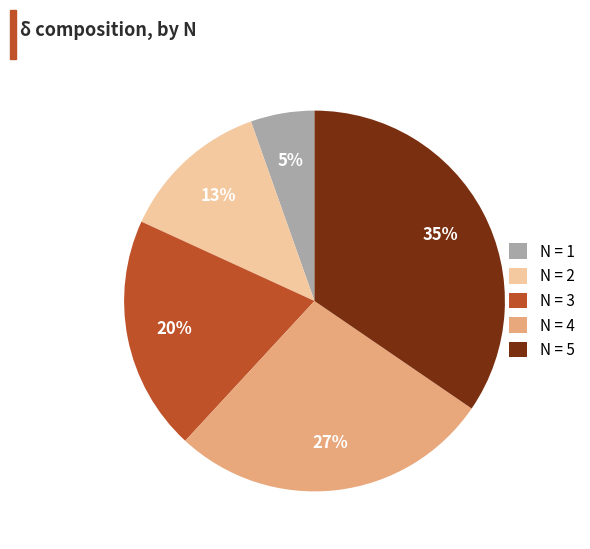

Rank the categories by value from lowest to highest.

N = 1, N = 2, N = 3, N = 4, N = 5